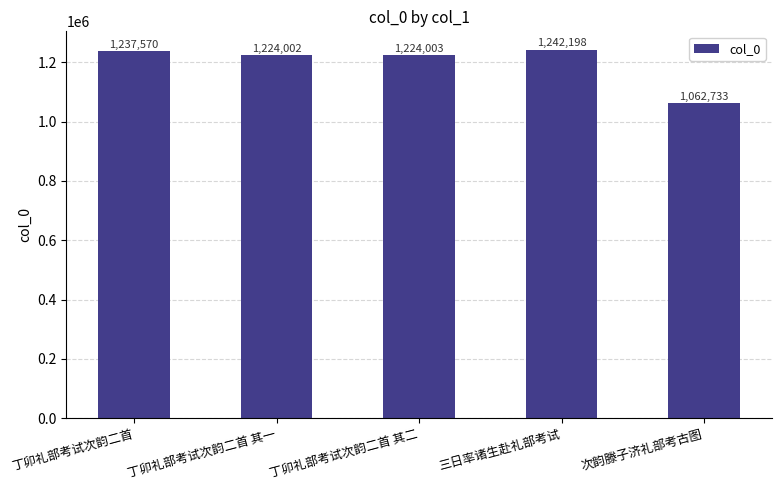

Reading right to left, list all the values displayed in this chart.

次韵滕子济礼部考古图=1062733	三日率诸生赴礼部考试=1242198	丁卯礼部考试次韵二首 其二=1224003	丁卯礼部考试次韵二首 其一=1224002	丁卯礼部考试次韵二首=1237570